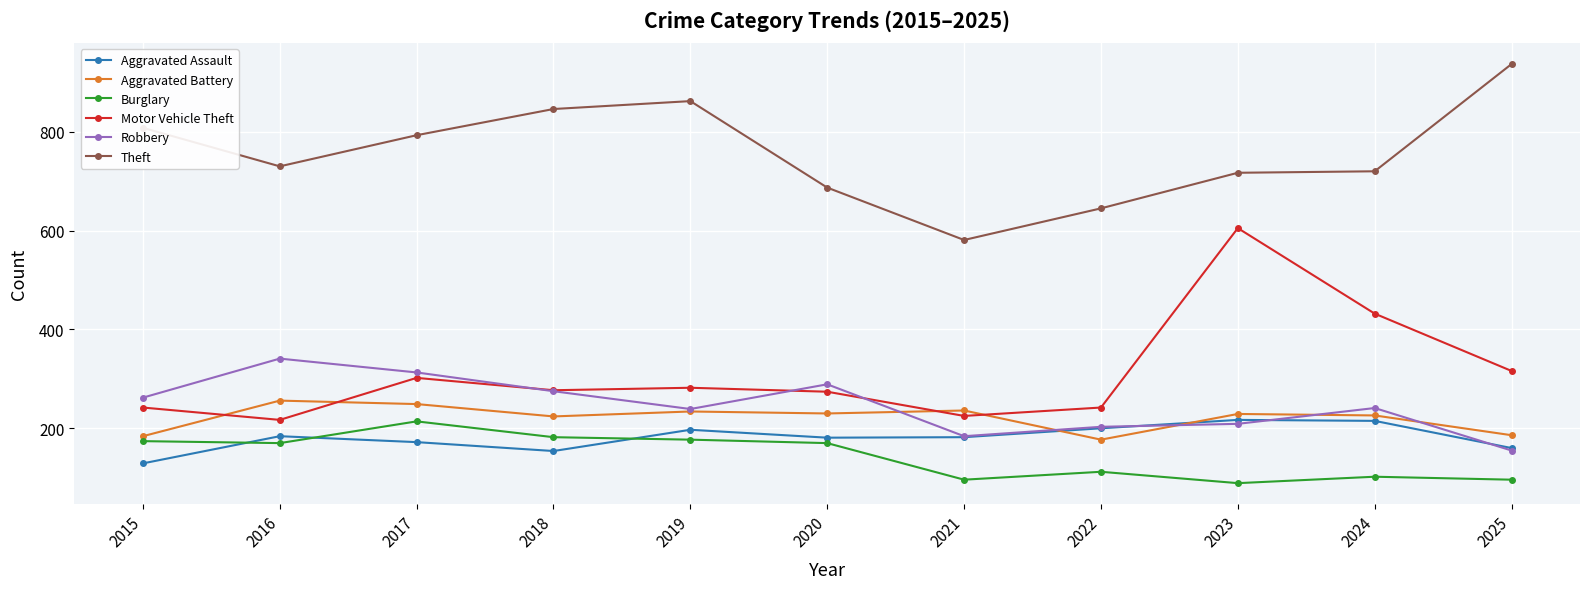

What is the sum of all Aggravated Battery values?

2431